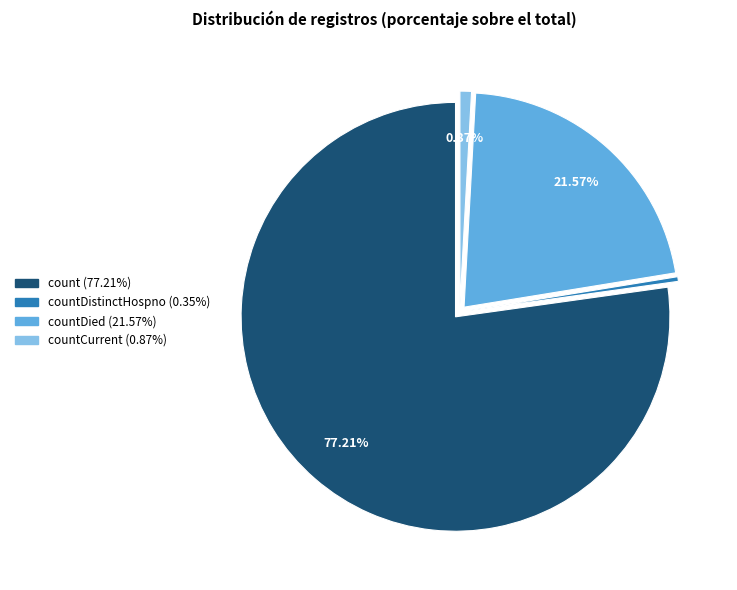

Is there any slice that represents more than half of the pie?

Yes